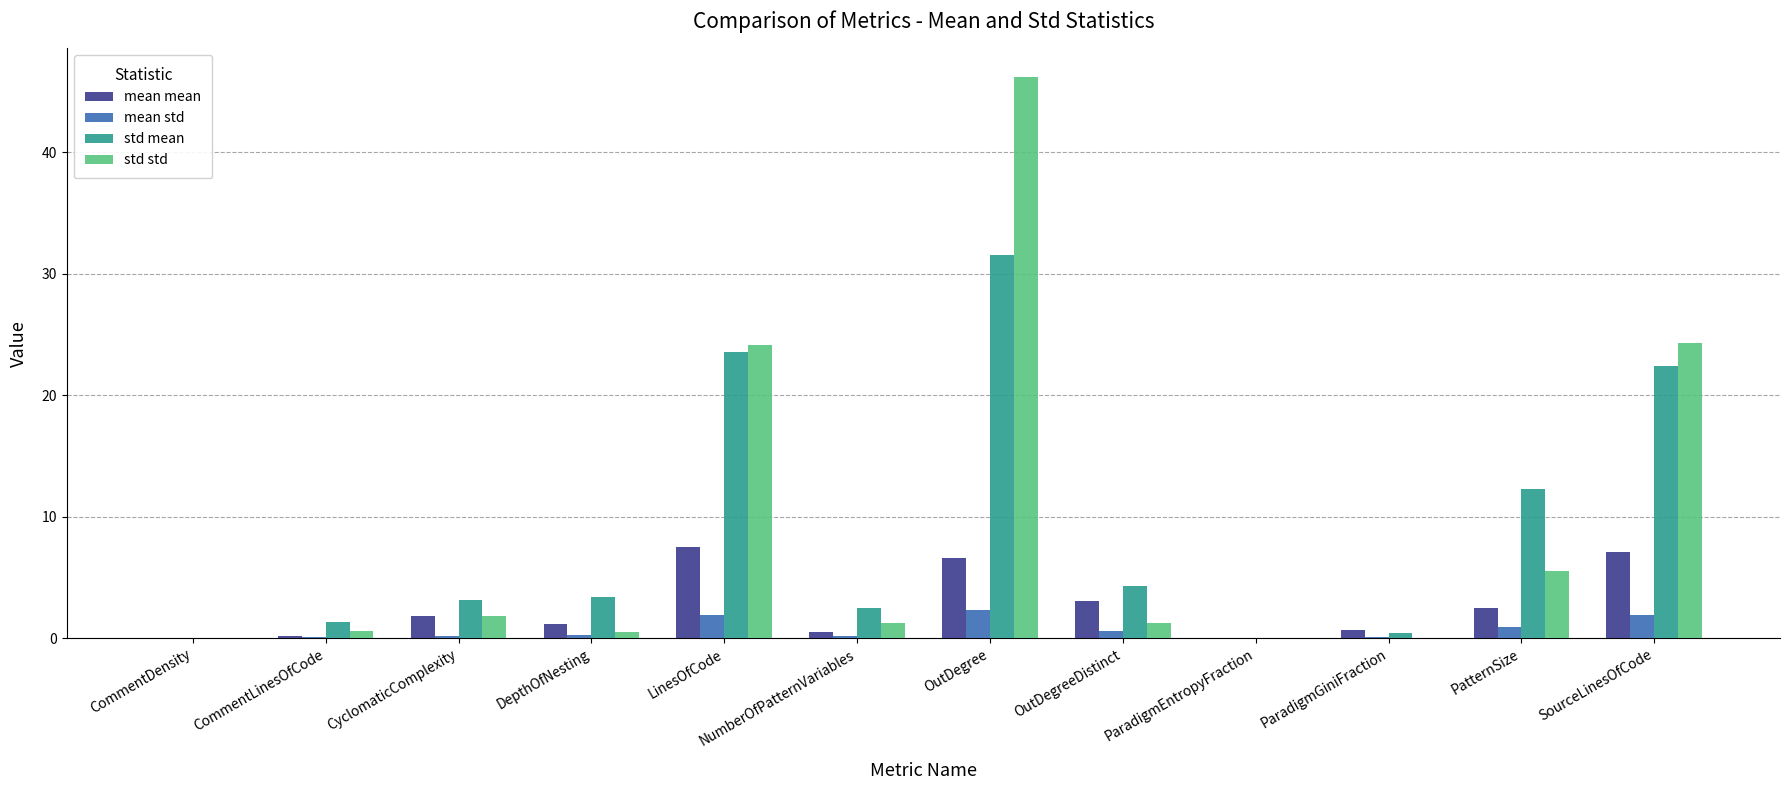

What is the greatest value displayed?

46.2